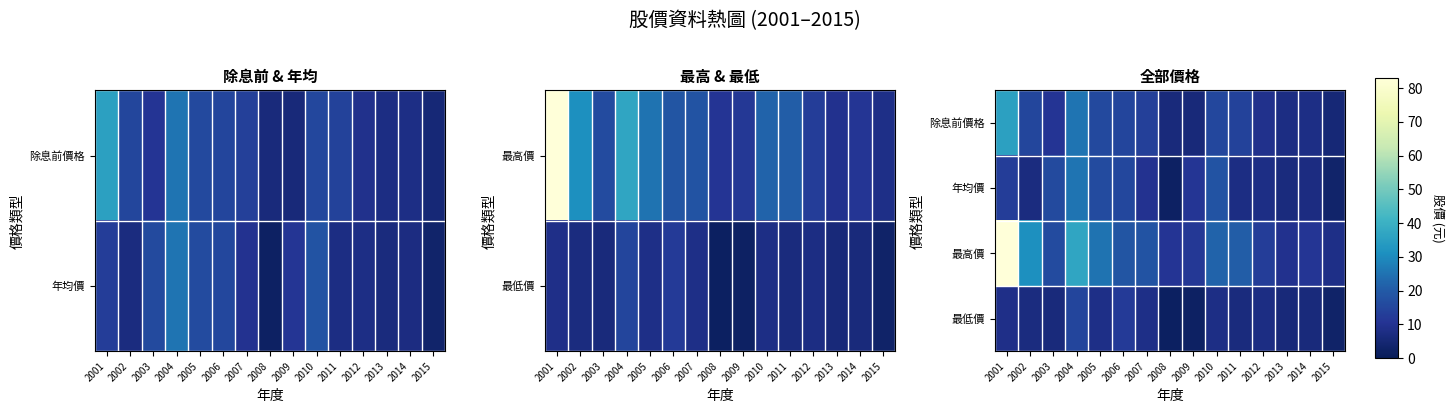

At how many categories does at least one series exceed 0?

15